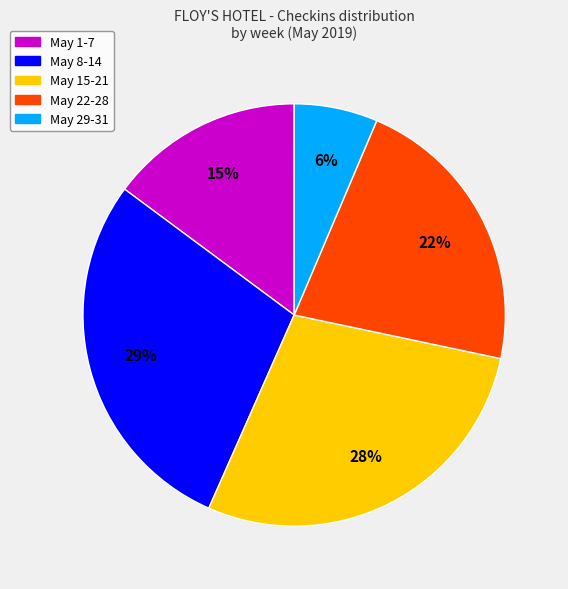

To the nearest percent, what is the average slice percentage?

20%